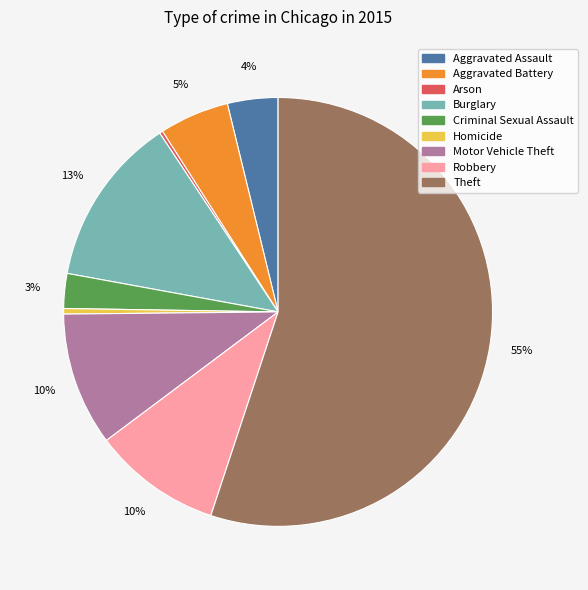

Do Theft and Homicide together represent more than half of the pie?

Yes